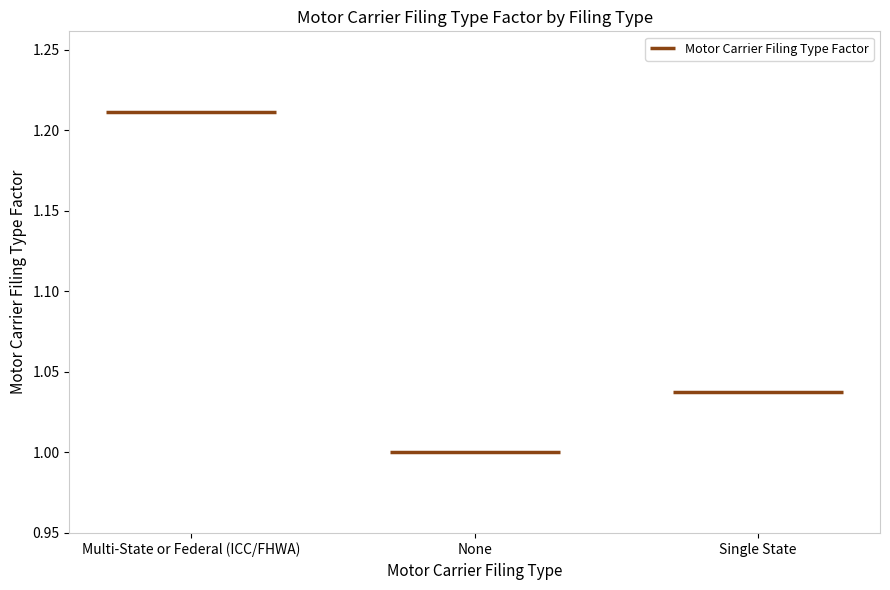

List the labels in order of value, smallest first.

None, Single State, Multi-State or Federal (ICC/FHWA)